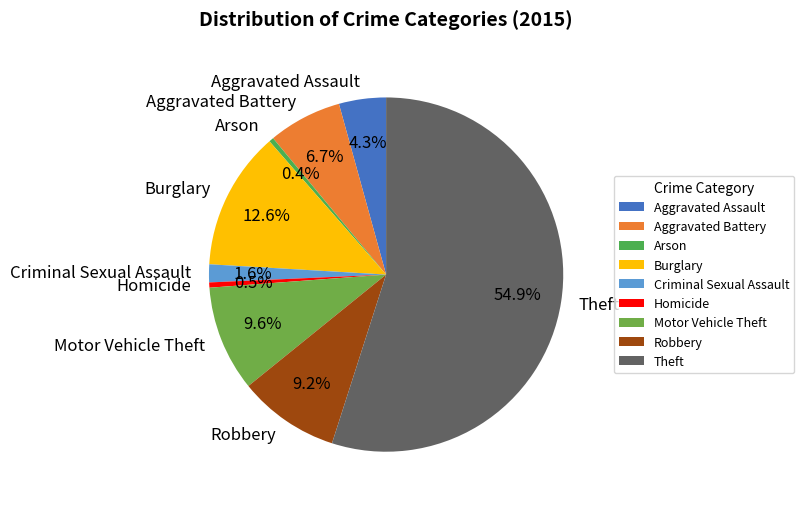

Approximately how many times larger is the value at Homicide compared to Aggravated Assault?

0.1